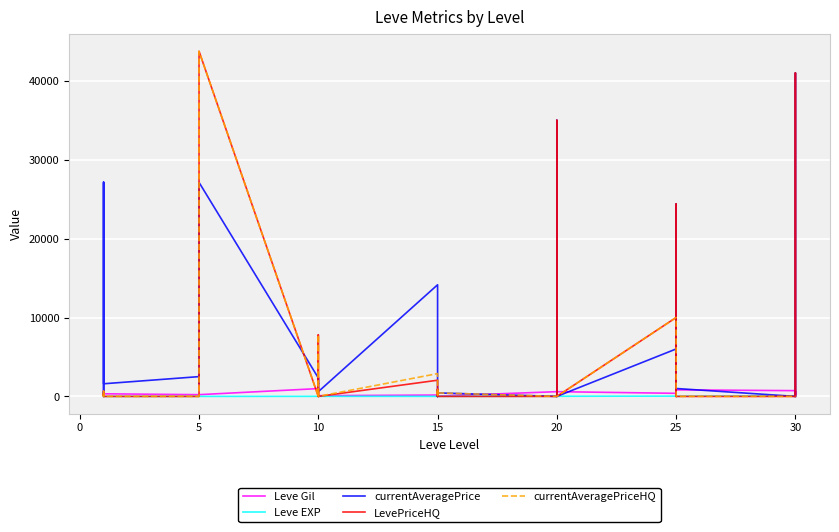

How many values in the Leve EXP series exceed 13?

18